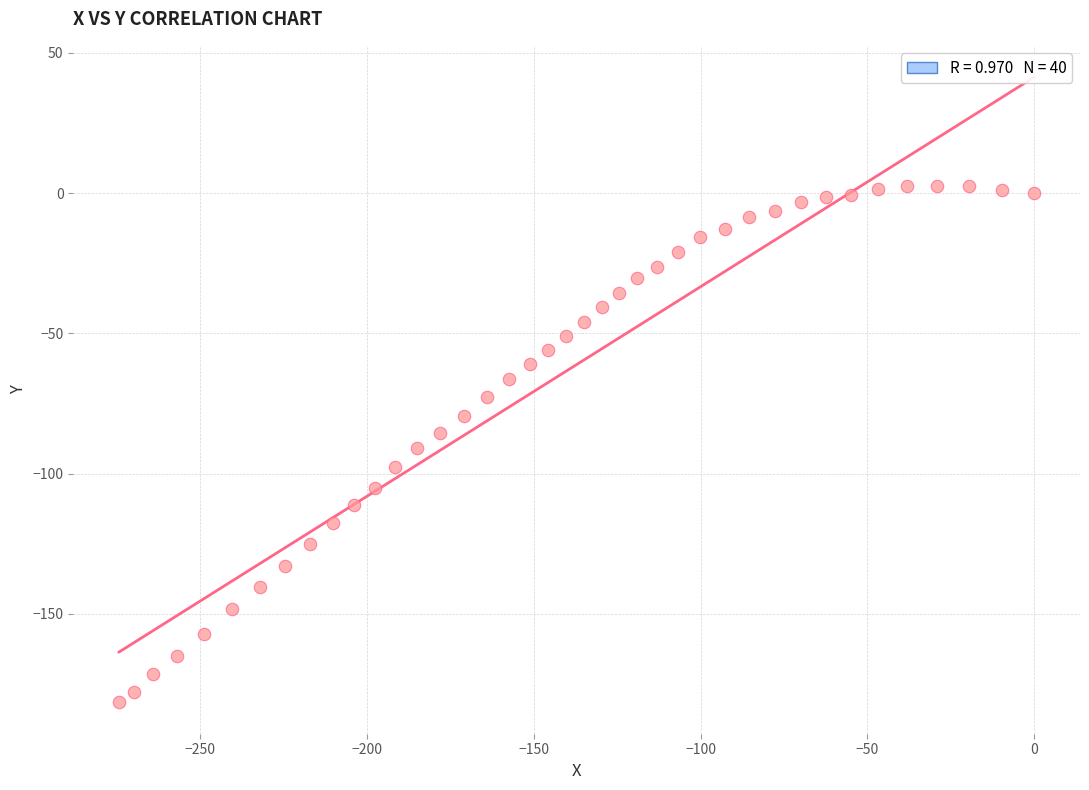

What is the range of Y values (max minus min)?

184.2